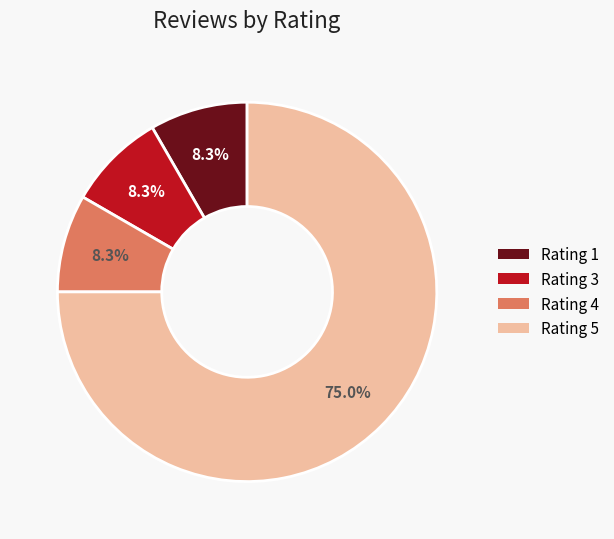

How many segments does this pie chart have?

4